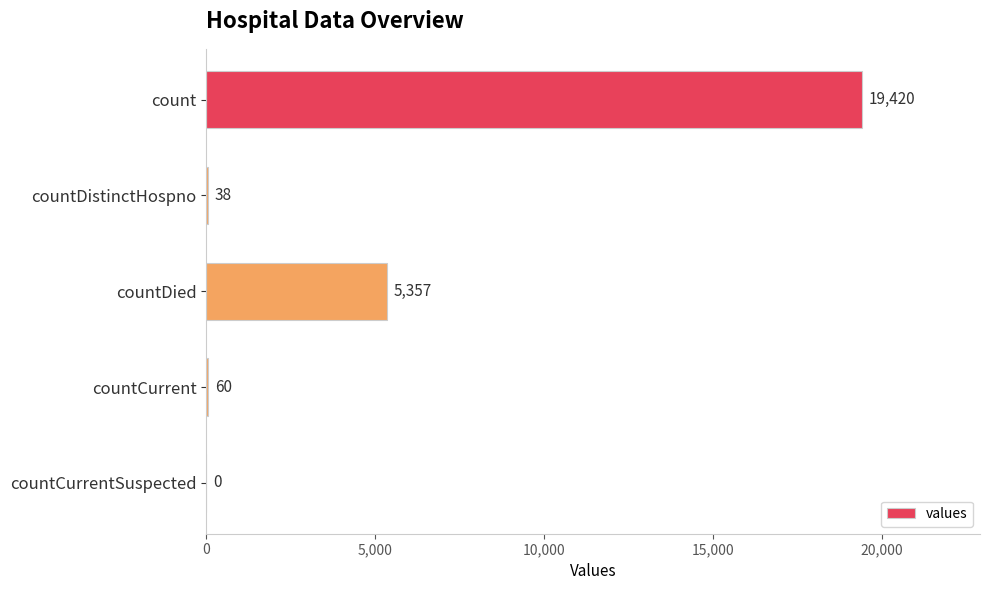

What is the sum of the values at countCurrentSuspected and count?

19420